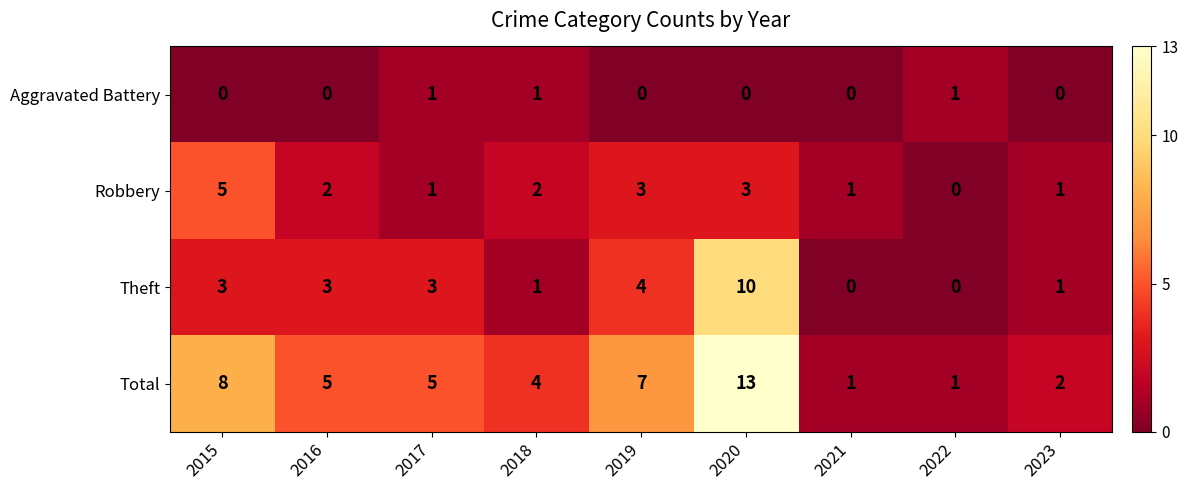

How many series are shown in this chart?

4